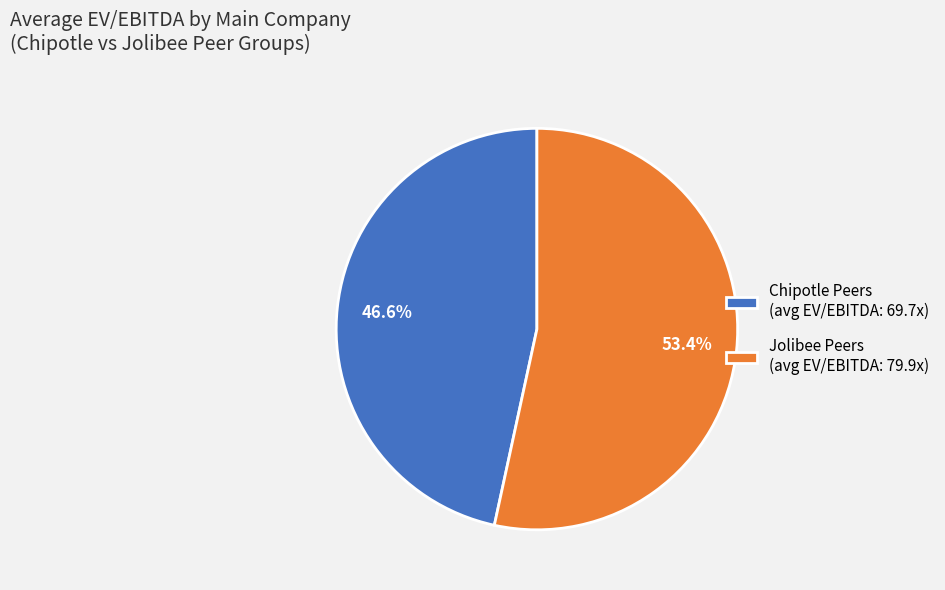

Count the number of slices in the pie.

2